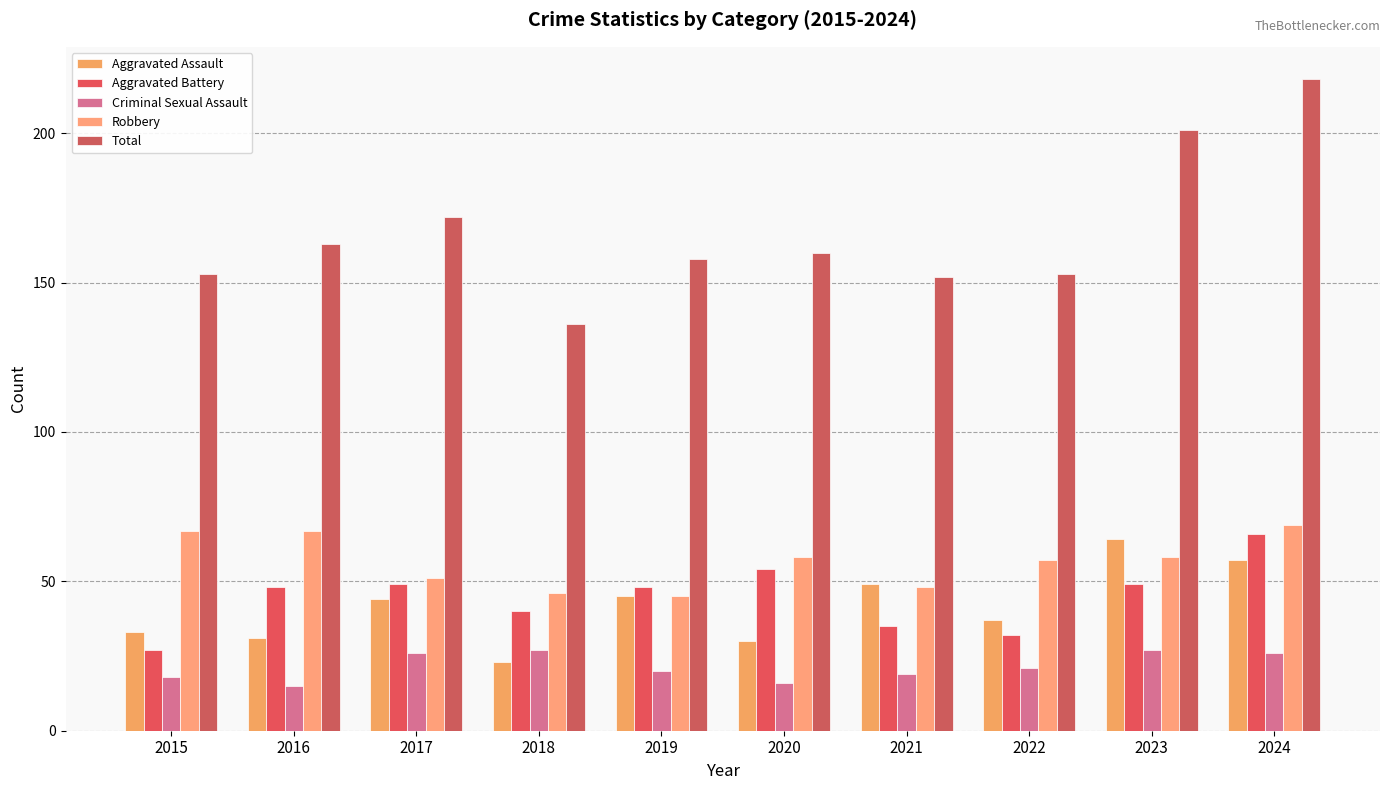

Which series has the widest spread of values?

Total